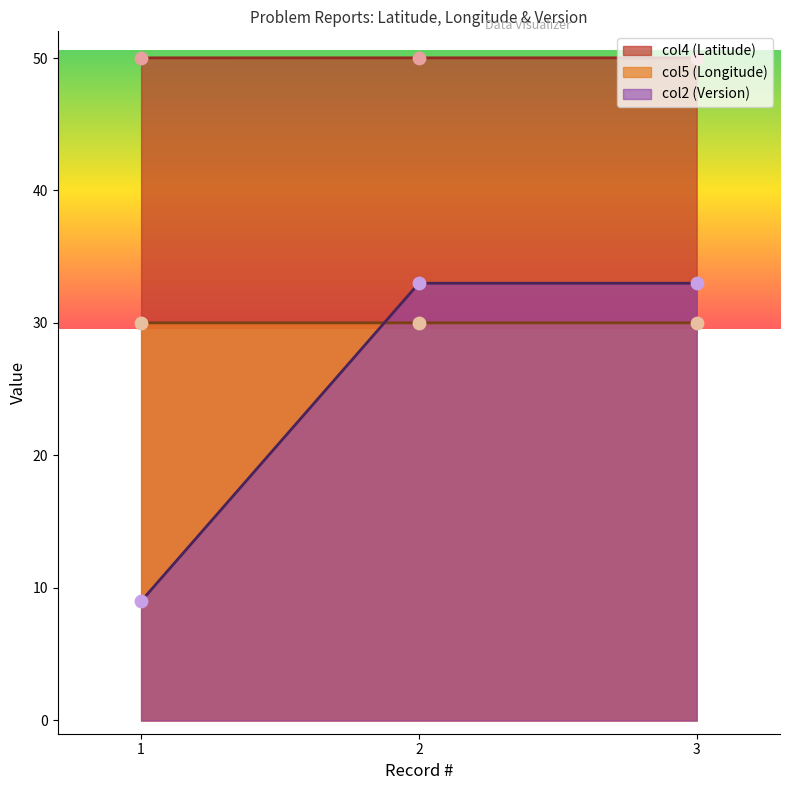

Which series has the widest spread of Y values?

col2_version